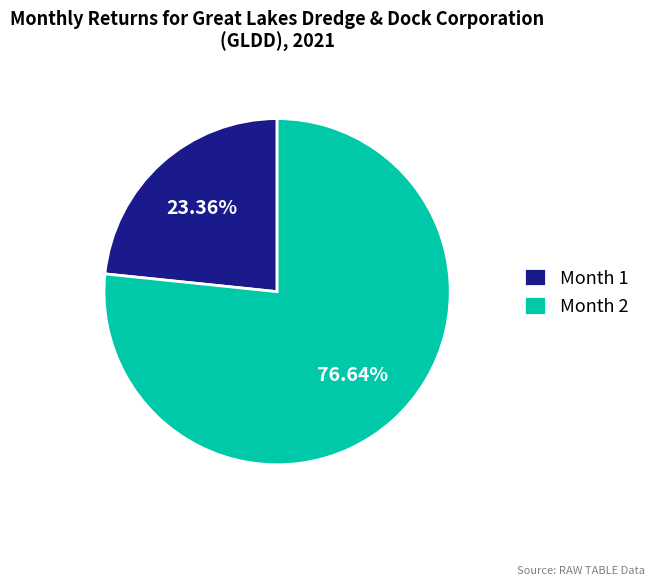

To the nearest percent, what is the average slice percentage?

50%